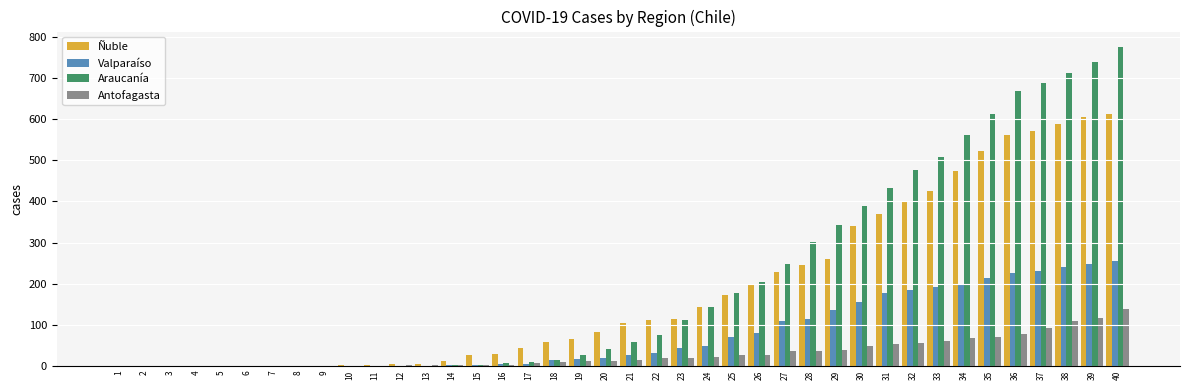

What are all the series names shown in the legend?

Ñuble, Valparaíso, Araucanía, Antofagasta